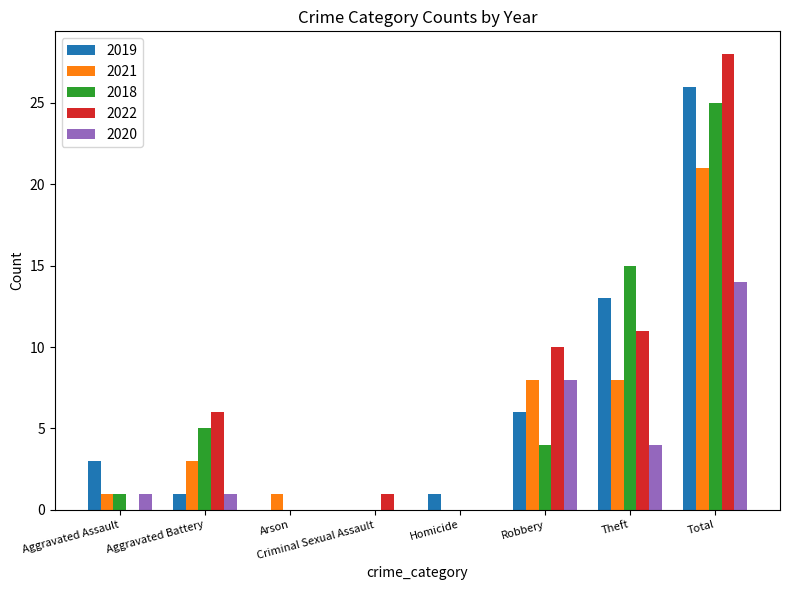

Between Homicide and Robbery, which series saw the biggest shift?

2022